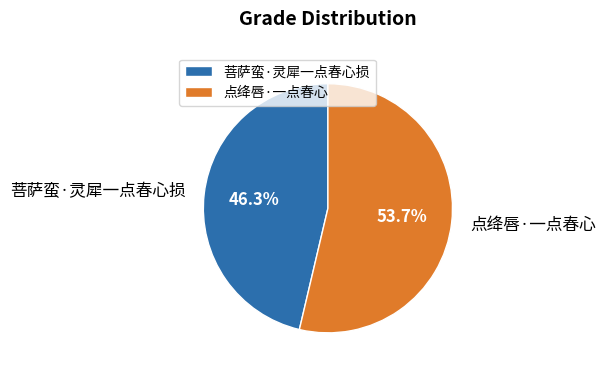

Which slice is the largest?

点绛唇·一点春心